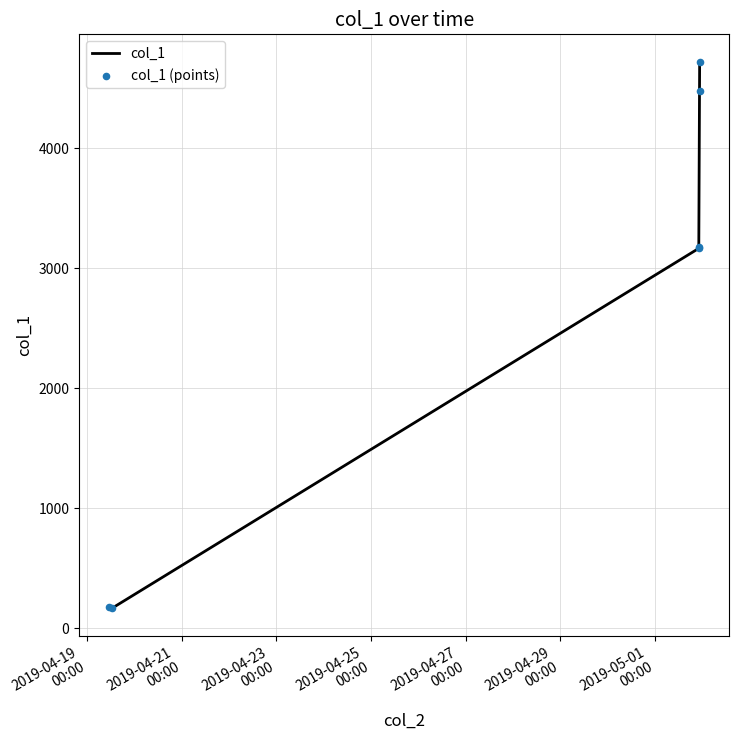

What is the maximum value shown in the chart?

4720.1